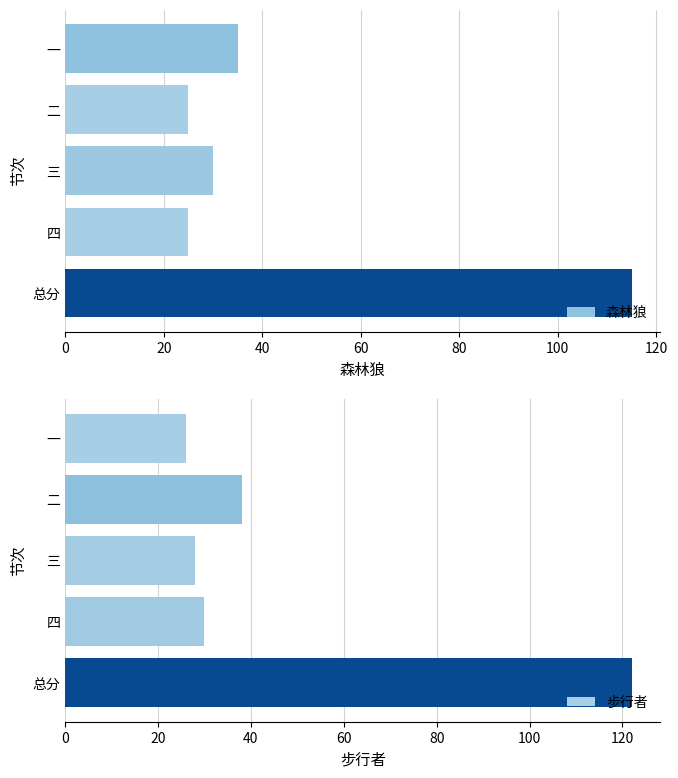

List the series in order of their peak value, highest first.

步行者, 森林狼